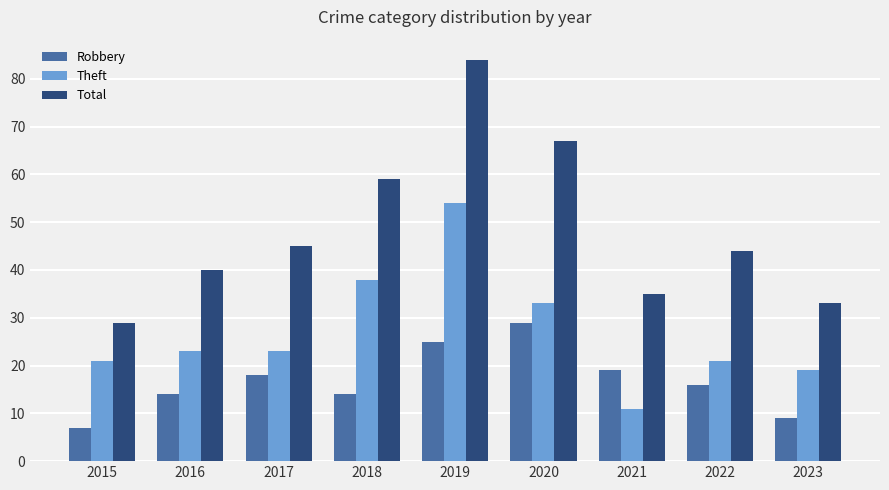

How many groups of bars are there?

9